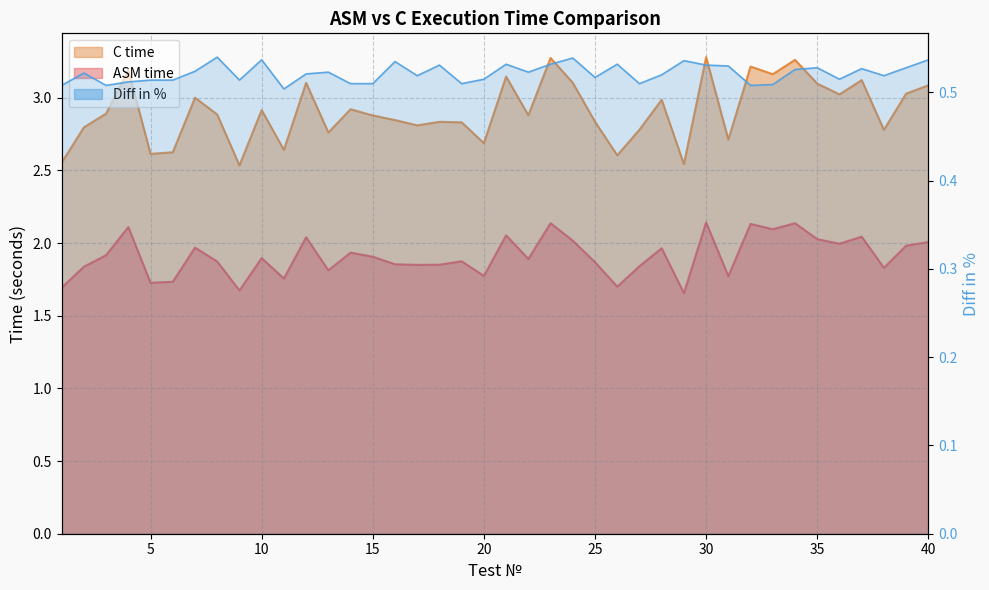

Read the C time value at 30.

3.3